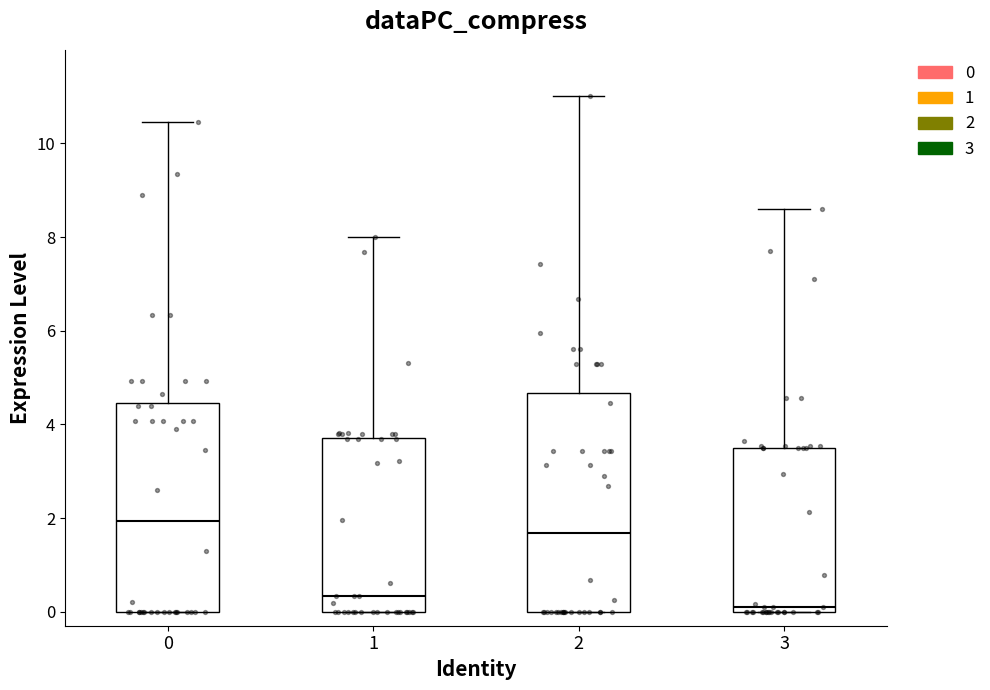

Reading left to right, read every box against the y-axis: the position of its median line, the range the box covers, and the ends of its whiskers. The values are not printed on the chart, so give them approximately, as read against the axis.

0: median 2.0, box 0.0 to 4.4, whiskers 0.0 to 10.4
1: median 0.4, box 0.0 to 3.8, whiskers 0.0 to 8.0
2: median 1.6, box 0.0 to 4.6, whiskers 0.0 to 11.0
3: median 0.0 (just above the box's lower edge), box 0.0 to 3.6, whiskers 0.0 to 8.6